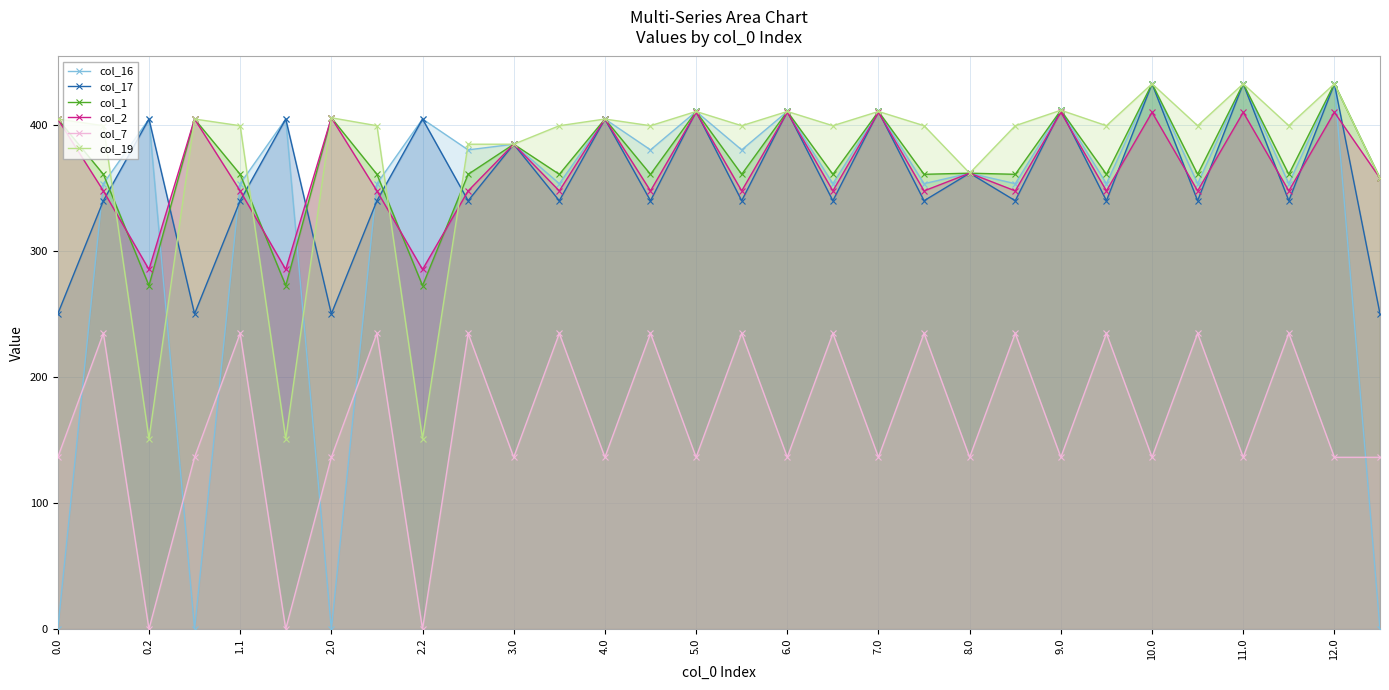

How many positive values does the col_7 series have?

27